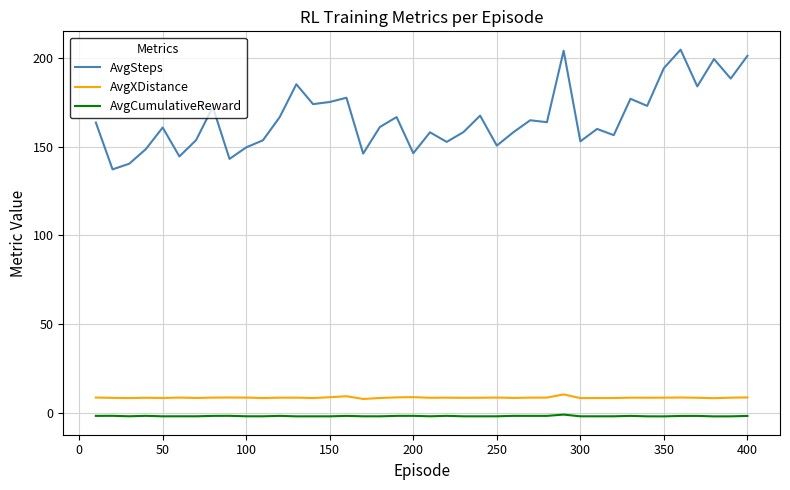

True or false: AvgSteps and AvgCumulativeReward cross at least once.

False